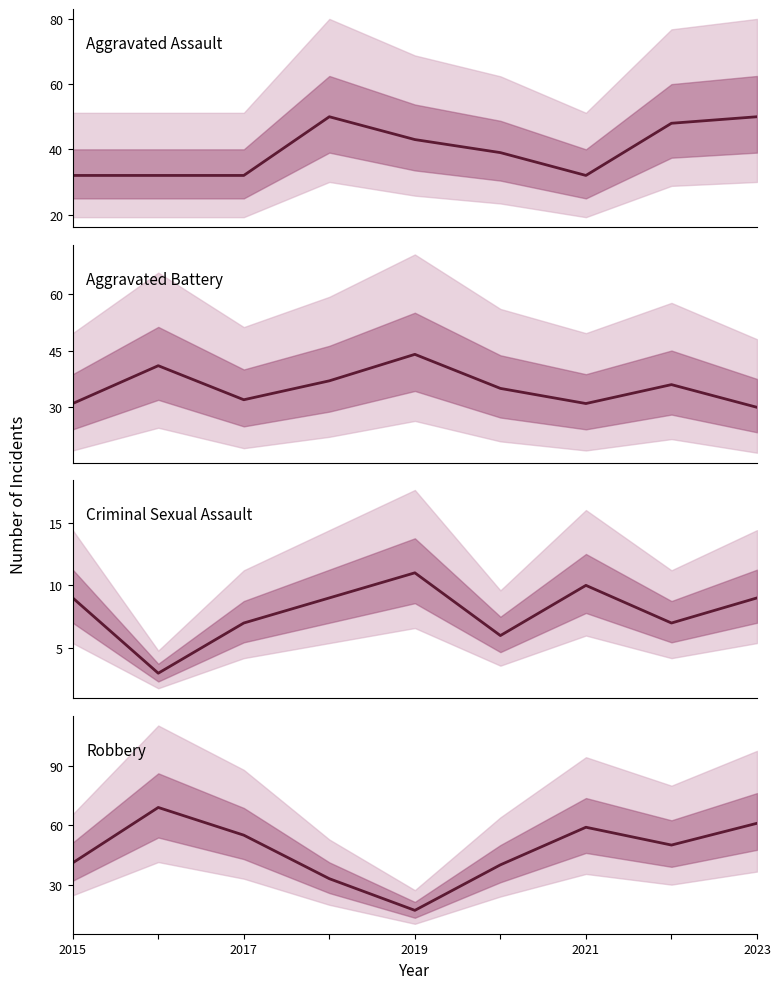

True or false: Criminal Sexual Assault has a value of 9 at 2023.

True